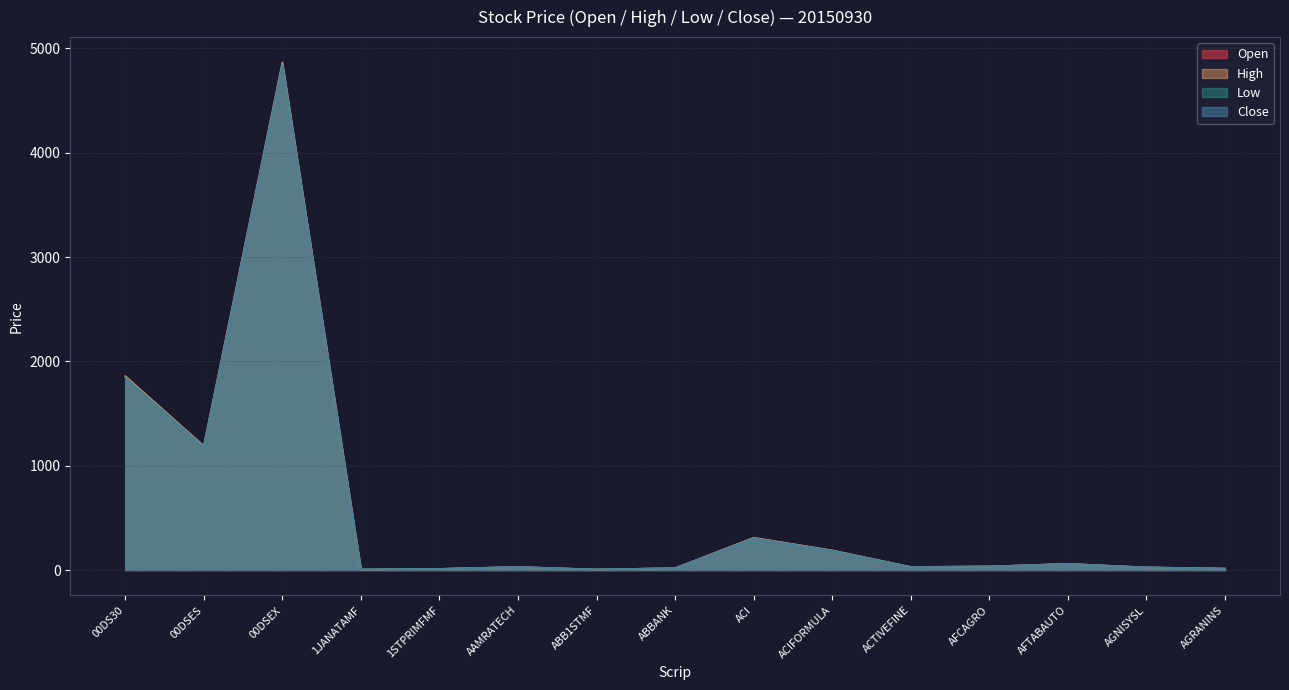

Is the value of High at ABB1STMF greater than the value of Close at AFCAGRO?

No